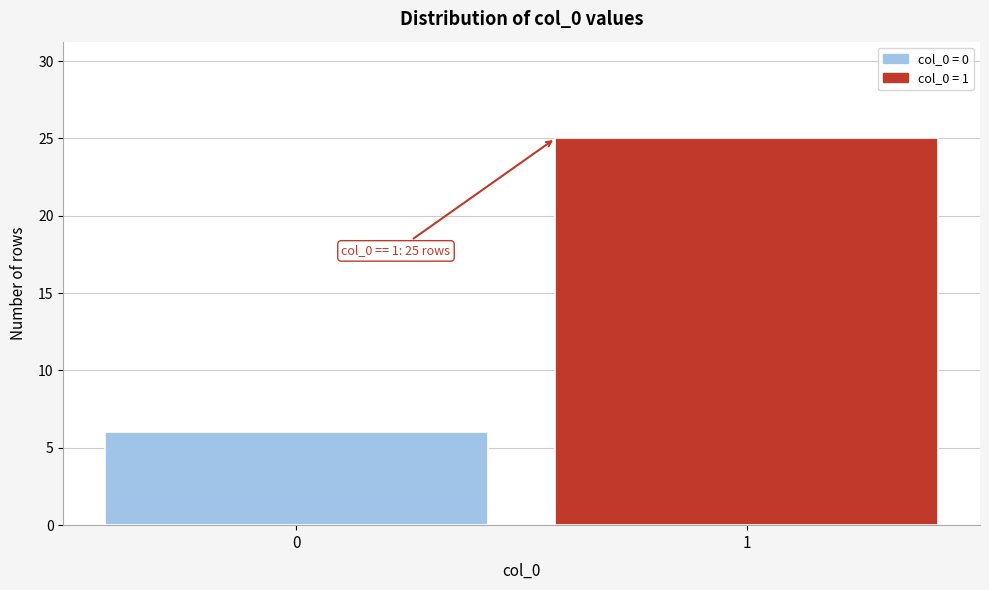

Reading left to right, transcribe all the data shown in this chart.

6	25